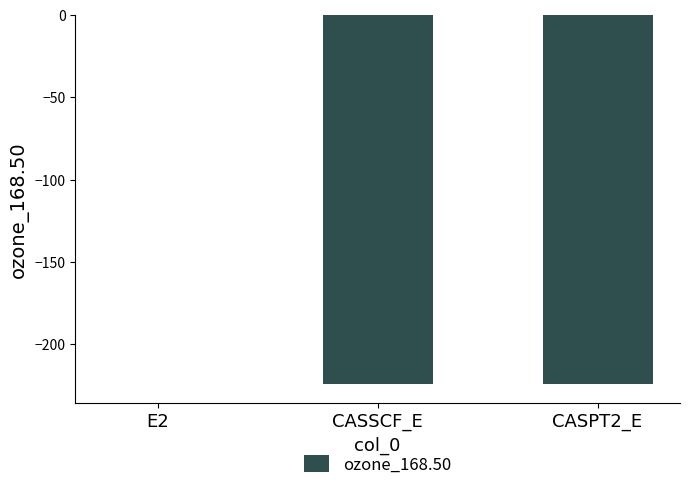

Are the bars horizontal?

No